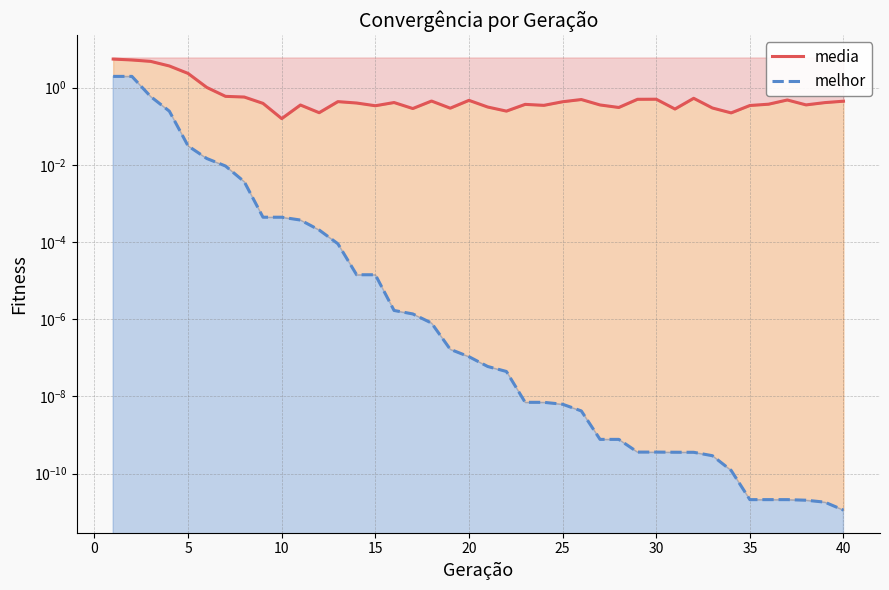

What is the value of the media point at the 5th from the left?

2.3